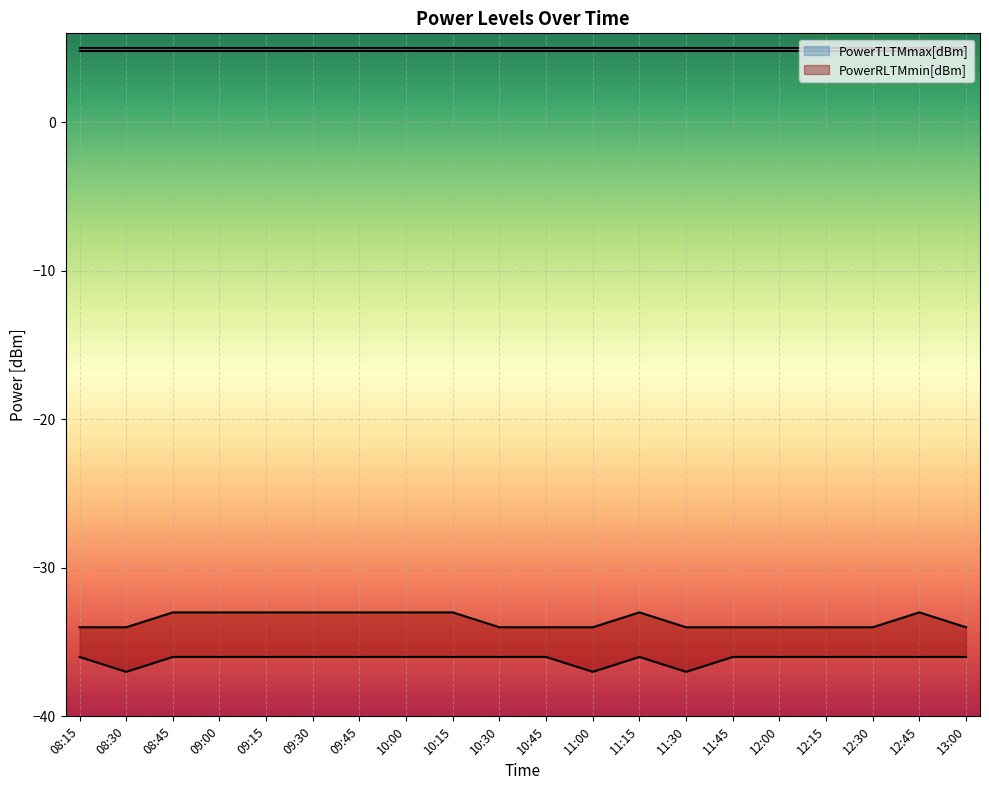

How many PowerRLTMmax[dBm] values are between -34 and -33?

20